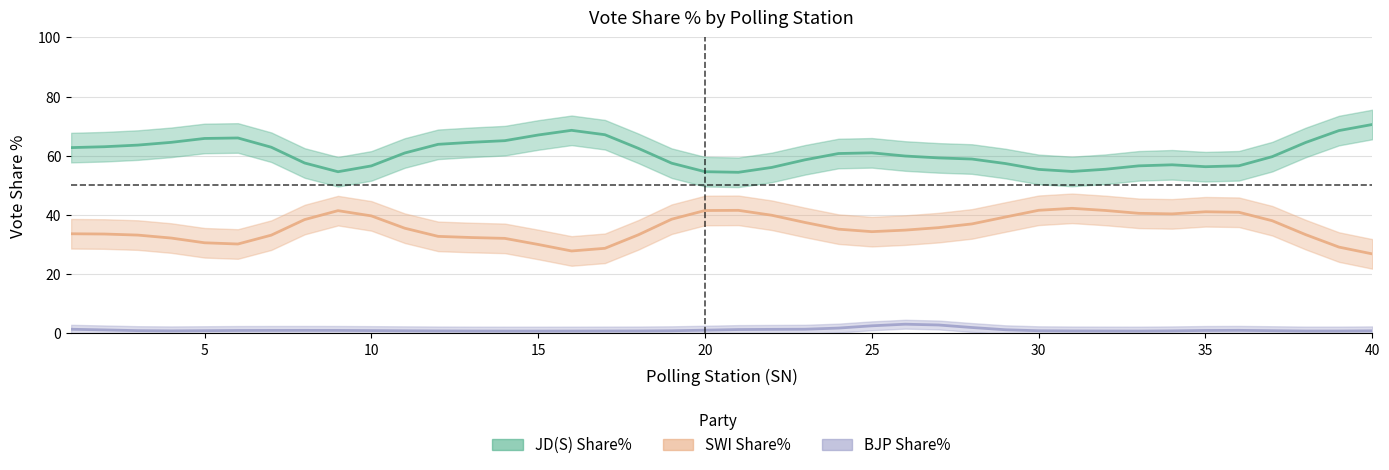

List the series in order of their overall mean, highest first.

JD(S) Share%, SWI Share%, BJP Share%